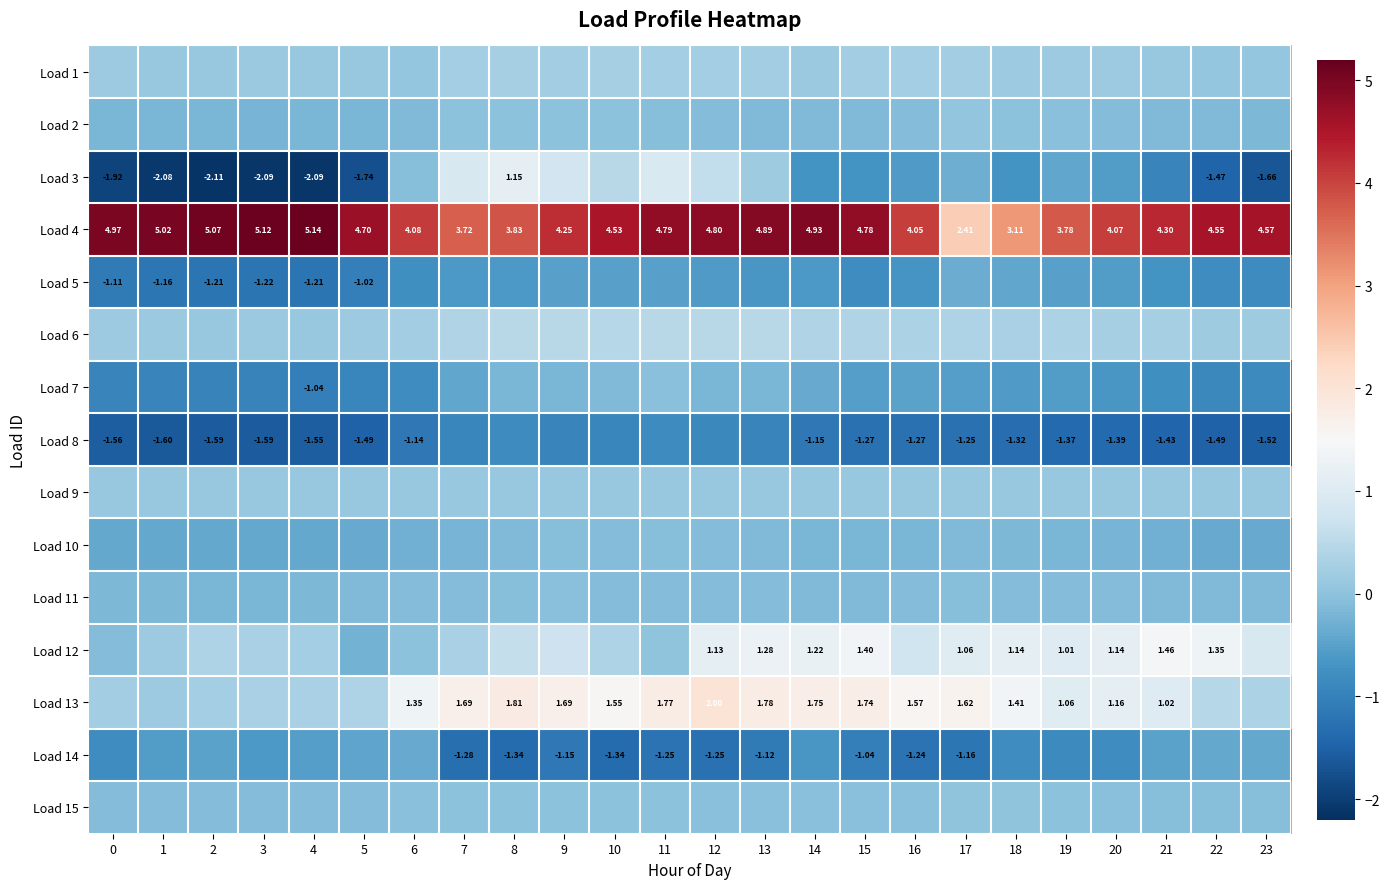

How many categories are shown in the chart?

24